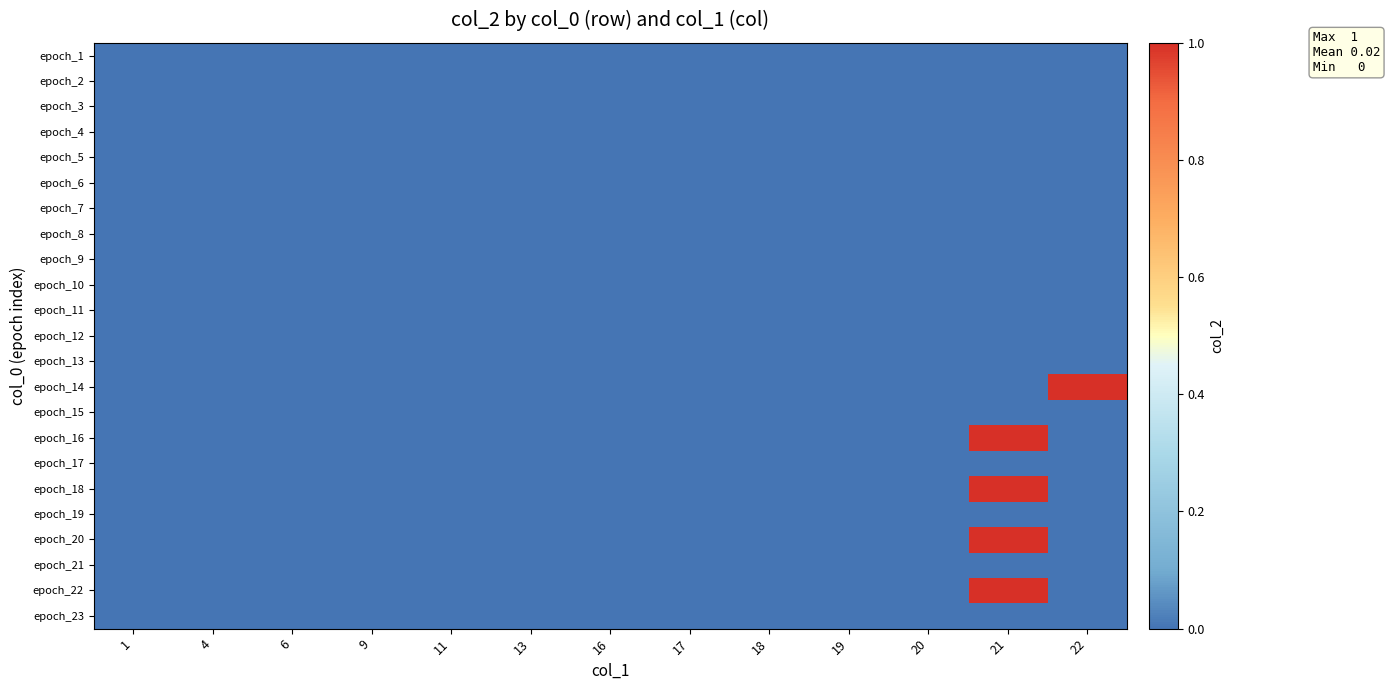

How many distinct data groups are displayed?

23